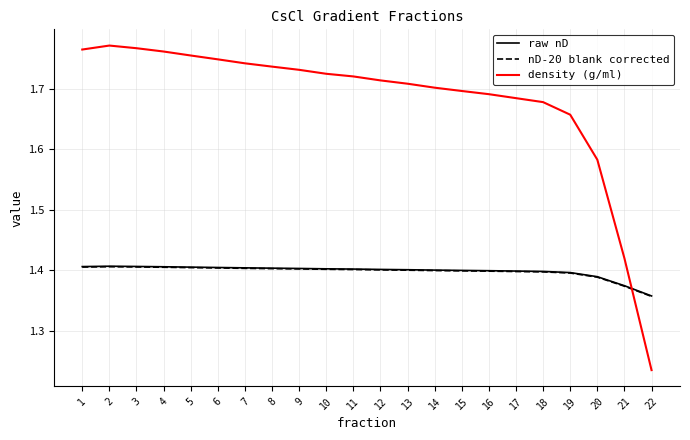

True or false: nD-20 blank corrected has more than 0 interior local peaks.

True